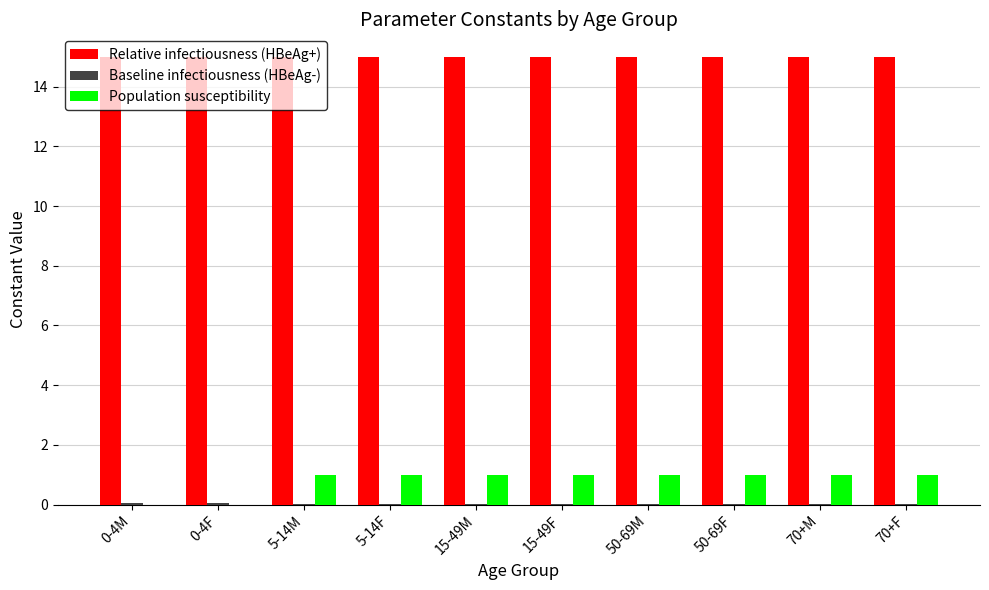

True or false: Relative infectiousness (HBeAg+) has a value of 24.6 at 70+F.

False